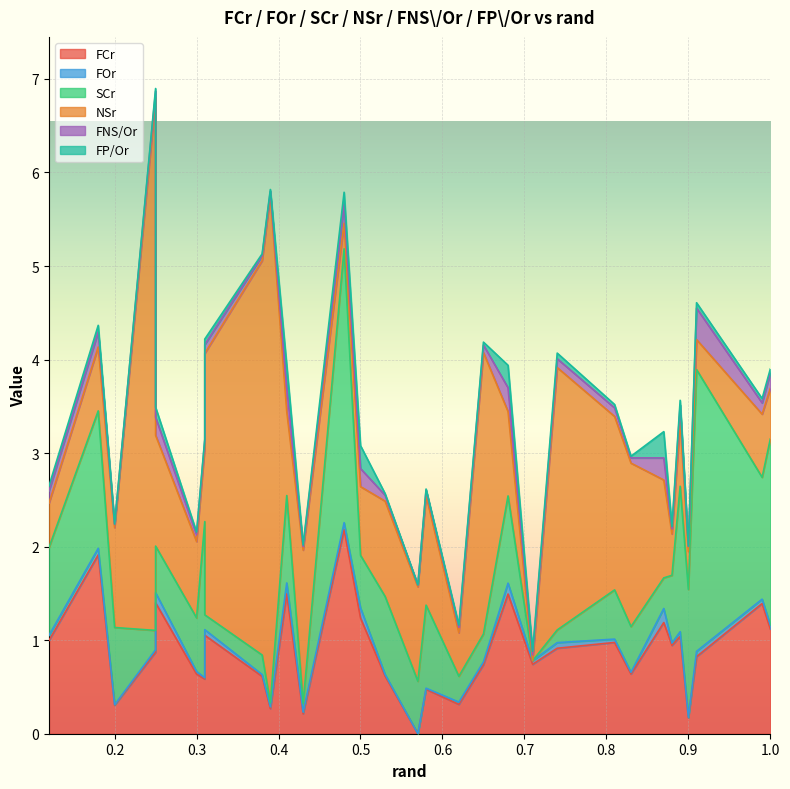

The value of SCr at 0.39 is 0.0. True or false?

True